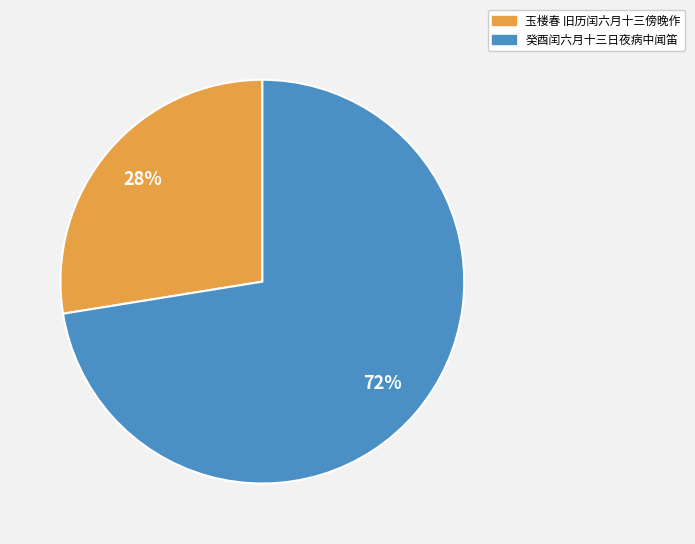

To the nearest percent, what is the combined percentage of 癸酉闰六月十三日夜病中闻笛 and 玉楼春 旧历闰六月十三傍晚作?

100%